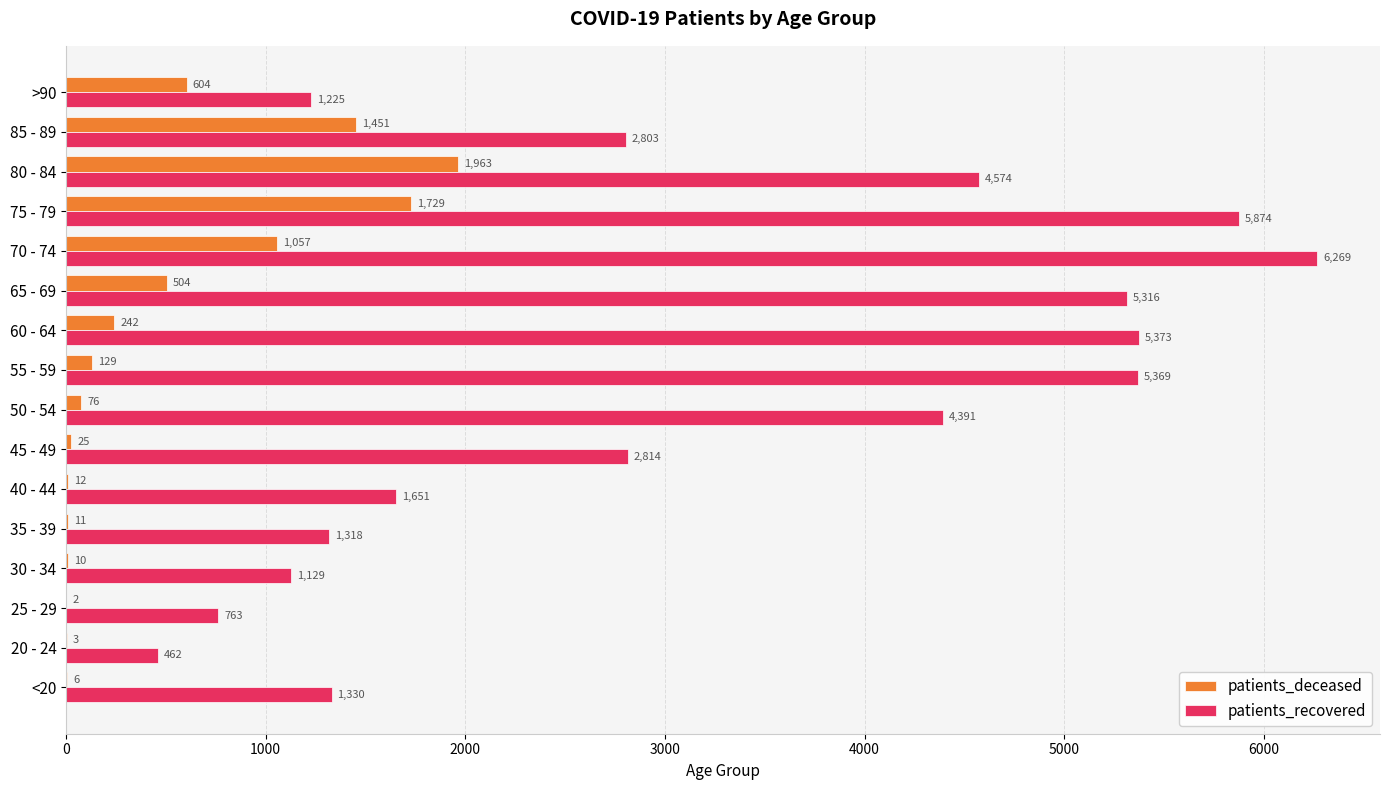

What is the average value of the patients_recovered series?

3166